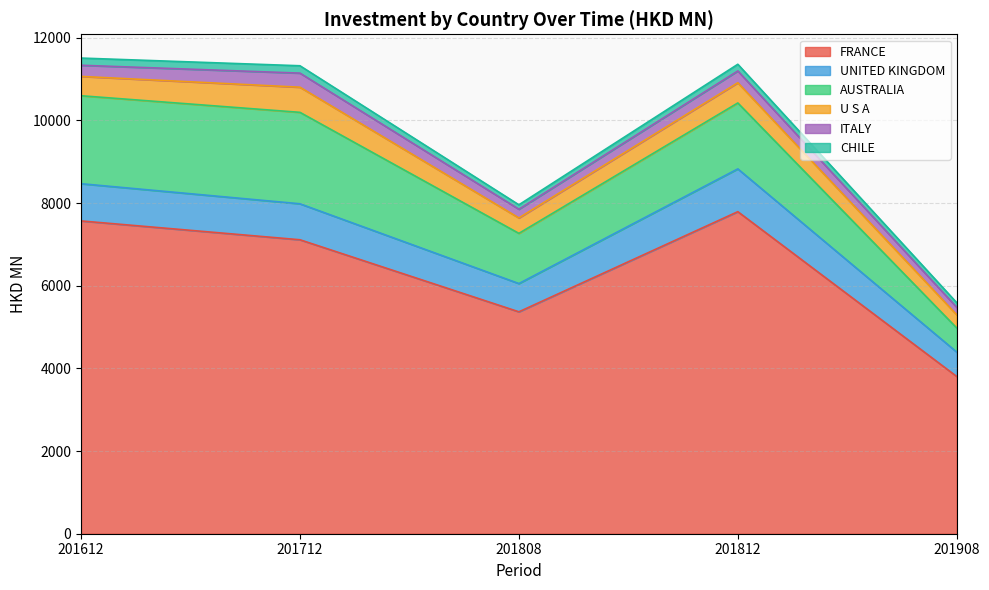

What is the value of the ITALY point at the 5th from the left?

180.1